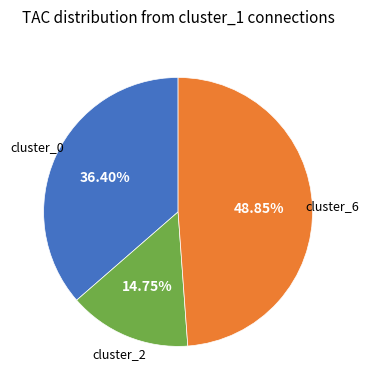

Is there any slice that represents more than half of the pie?

No